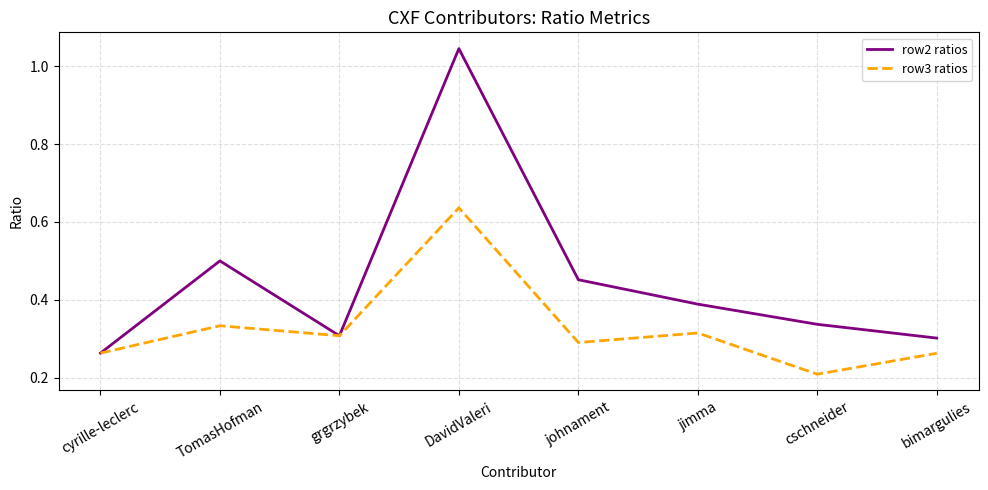

Which label corresponds to the largest value in the chart?

DavidValeri